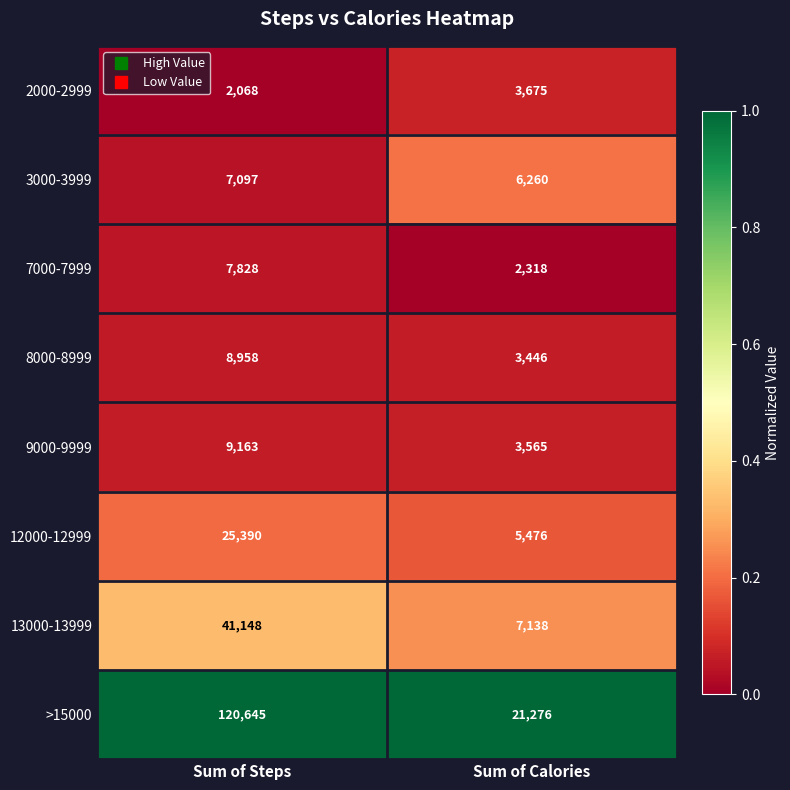

What is the difference between the highest and lowest values at Sum of Steps?

118577